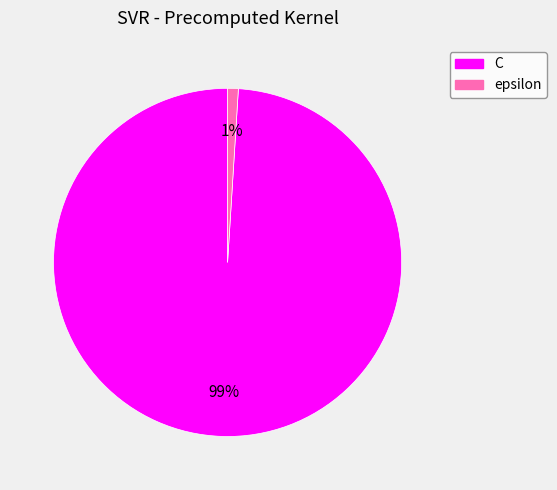

Which has a higher value, C or epsilon?

C